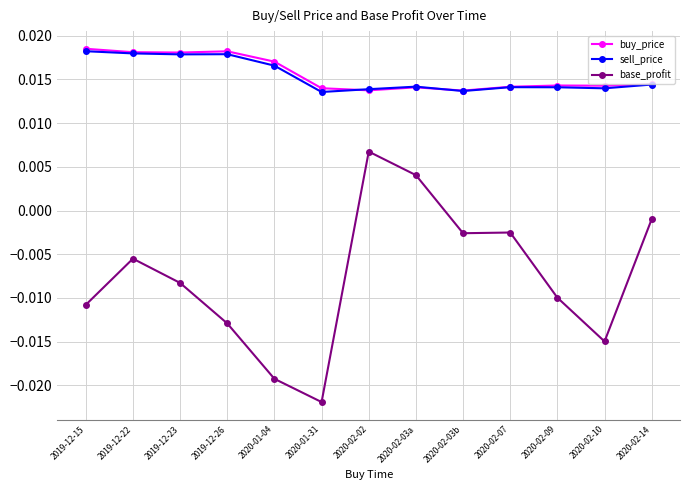

What position from the right is 2020-01-04?

9